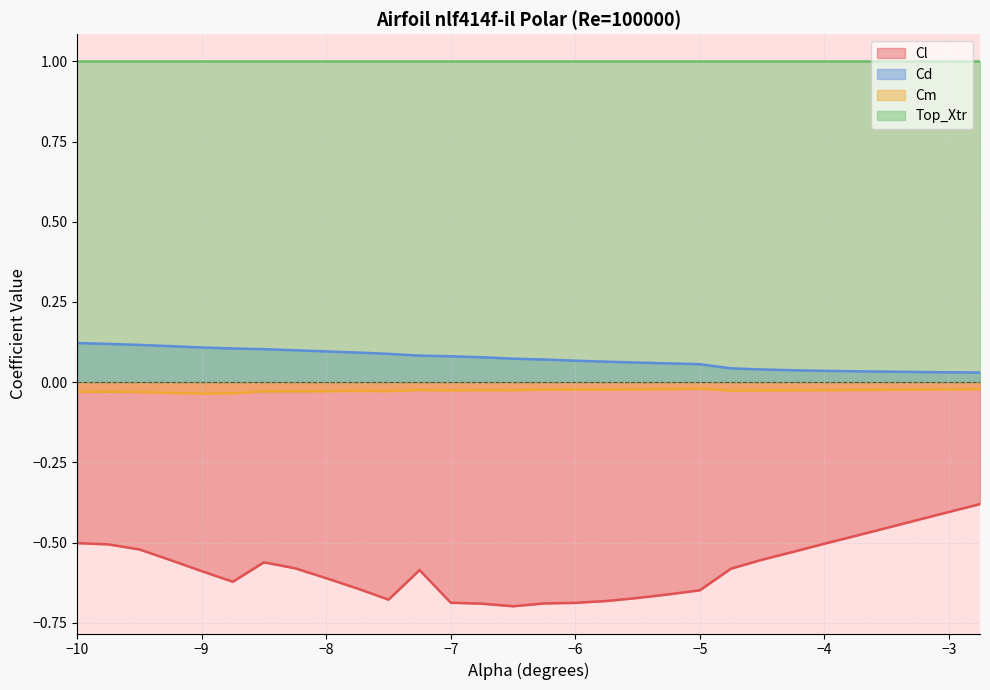

What is the maximum value shown in the chart?

1.0